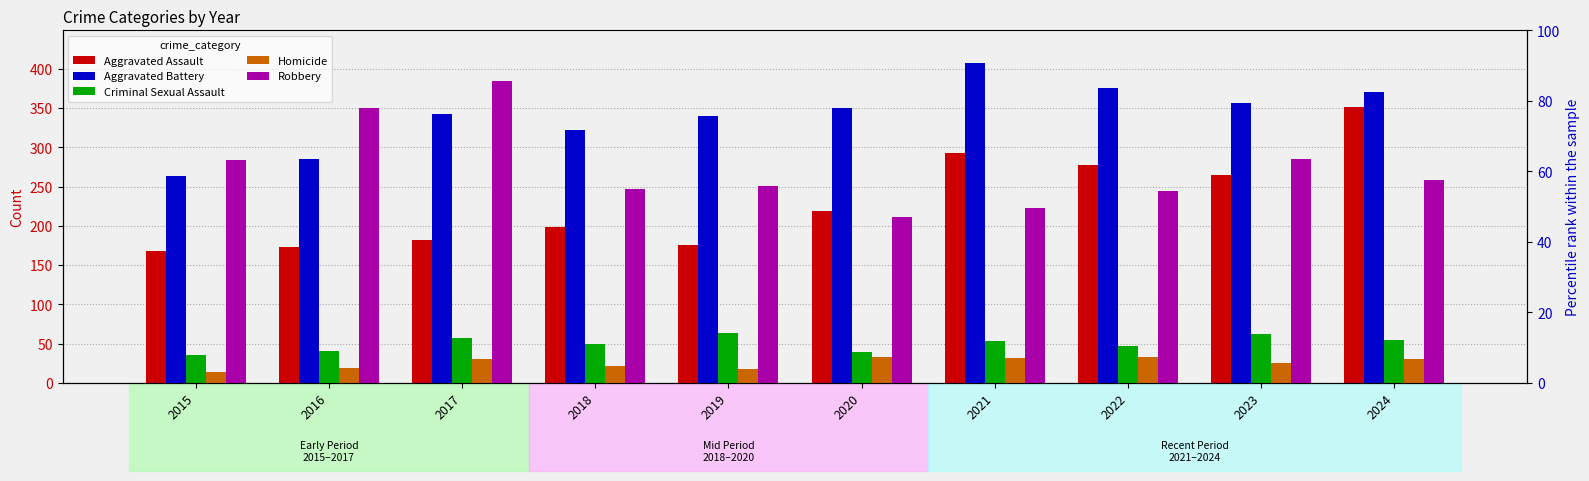

What is the difference between the Aggravated Battery values at 2021 and 2017?

65